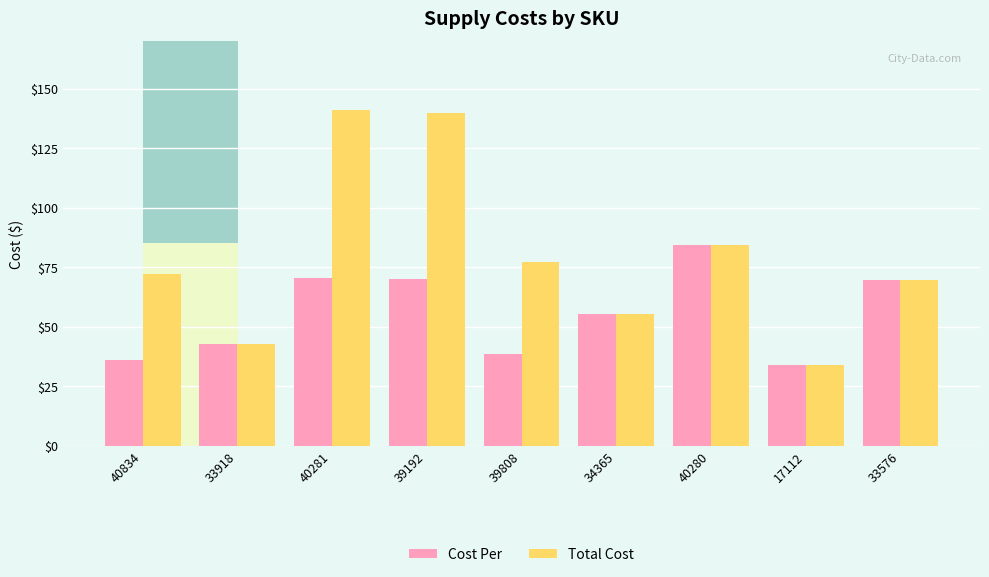

True or false: Total Cost has a value of 55.2 at 34365.

True